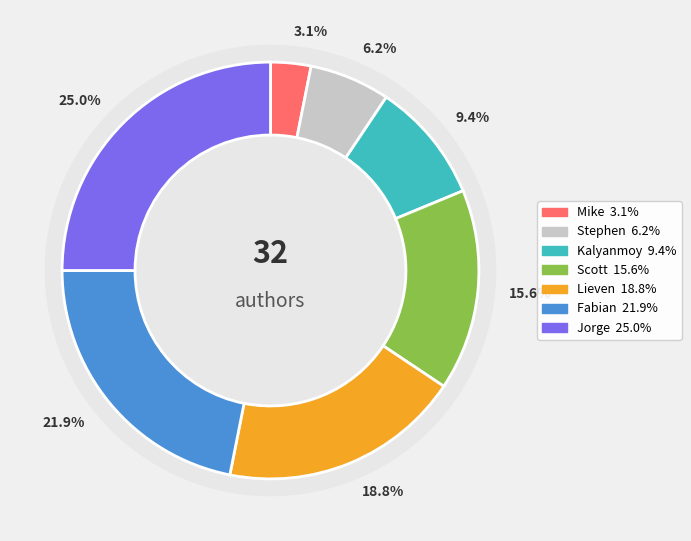

Does any single category account for the majority?

No